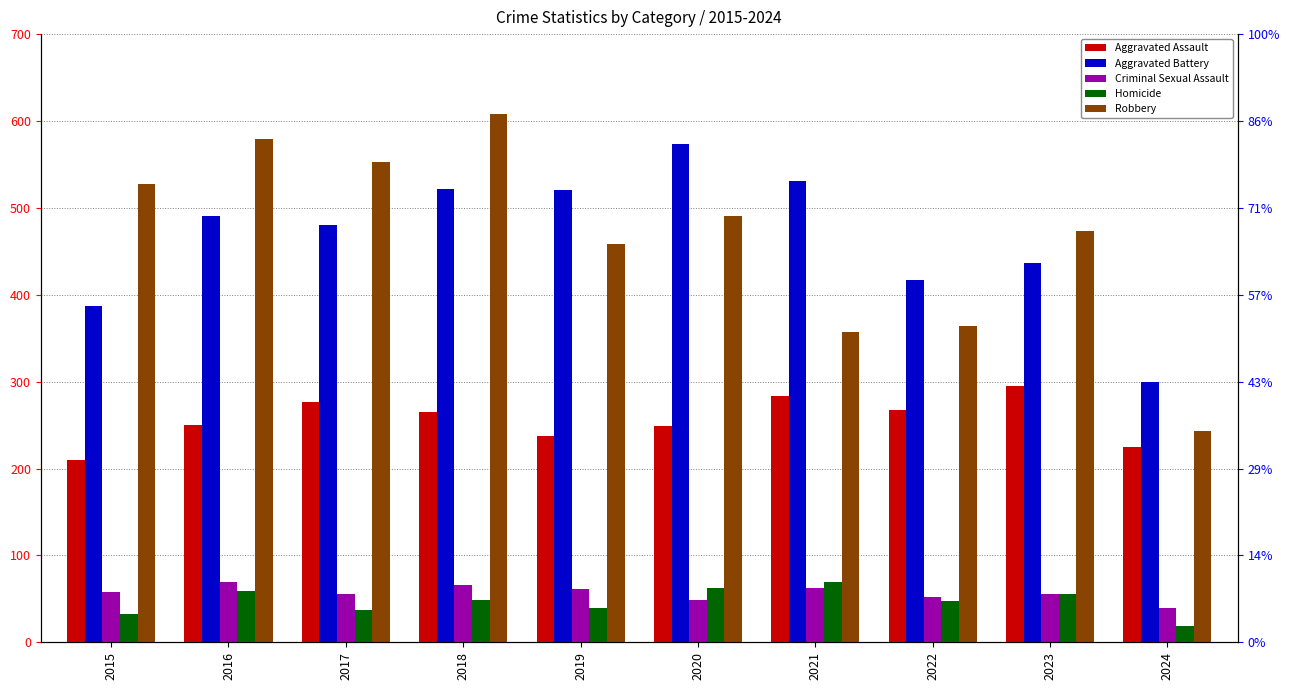

Reading right to left, extract all data points from this chart.

Aggravated Assault: 225	295	267	284	249	238	265	276	250	210
Aggravated Battery: 300	437	417	531	574	520	522	480	491	387
Criminal Sexual Assault: 39	56	52	62	49	61	66	55	69	58
Homicide: 19	55	47	69	63	40	49	37	59	32
Robbery: 243	473	364	357	491	458	608	553	579	527